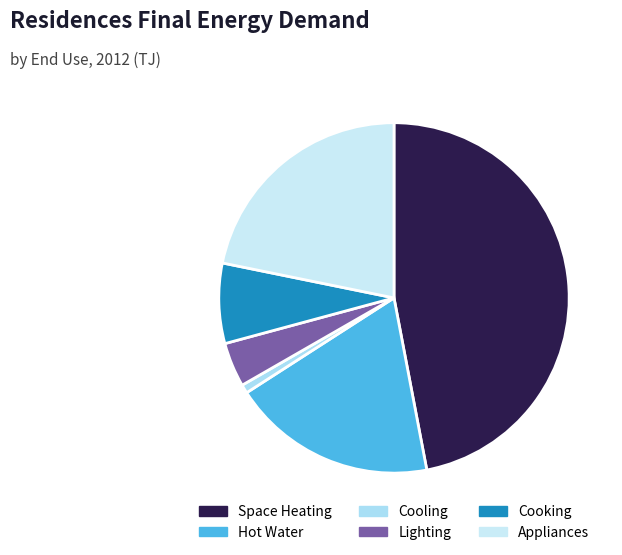

Which category has the smallest portion of the pie?

Cooling